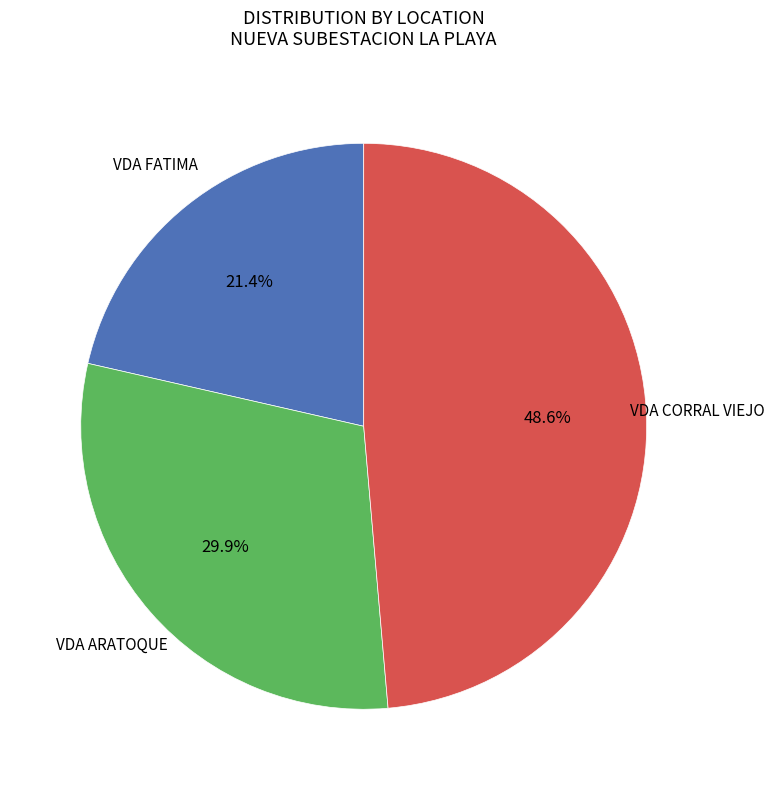

Count the number of slices in the pie.

3